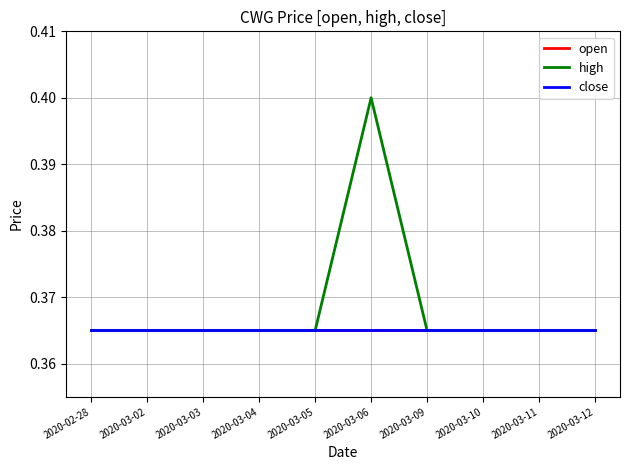

What position from the right is 2020-03-04?

7